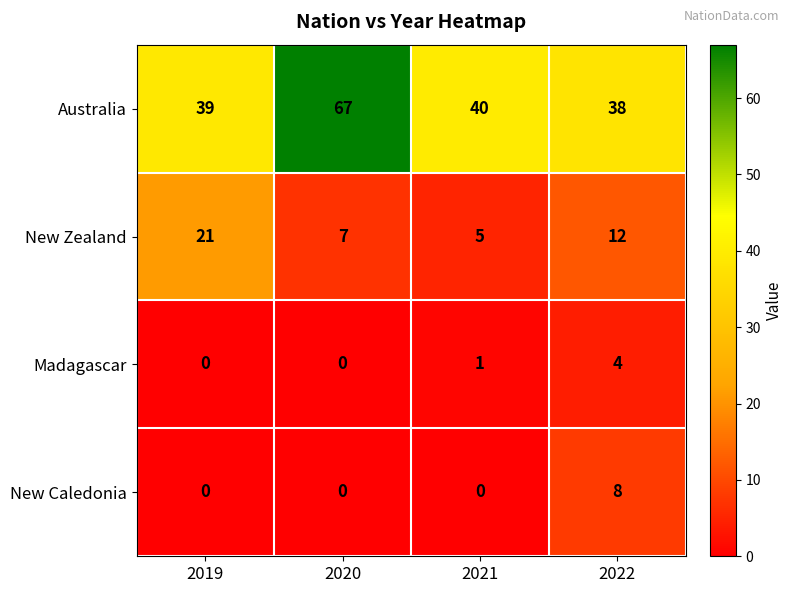

What is the difference between the maximum and minimum values in the Madagascar series?

4